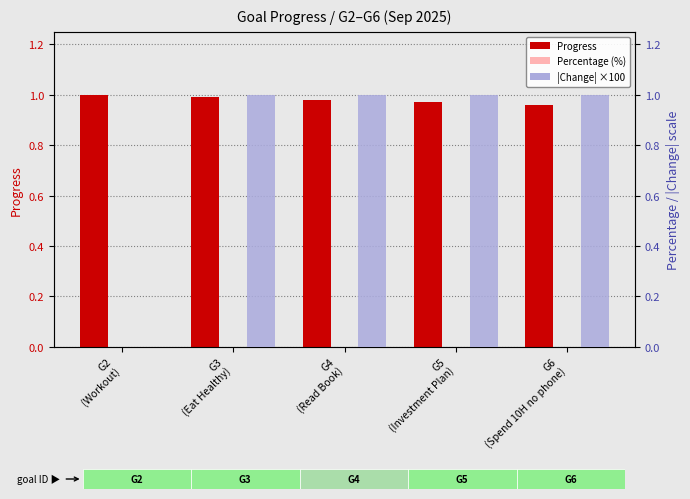

What value does the Progress series have at G5
(Investment Plan)?

1.0